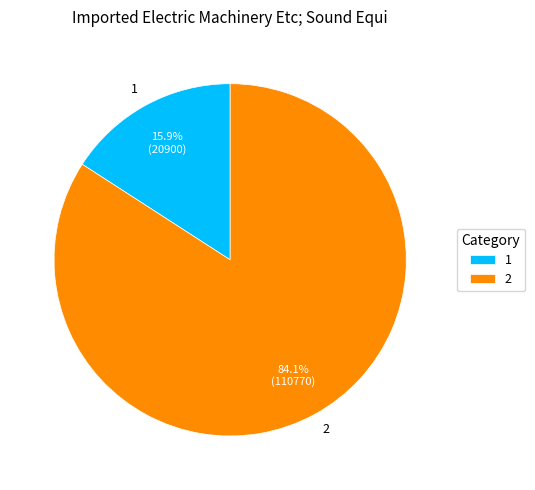

What percentage is the 2 slice, to the nearest percent?

84%